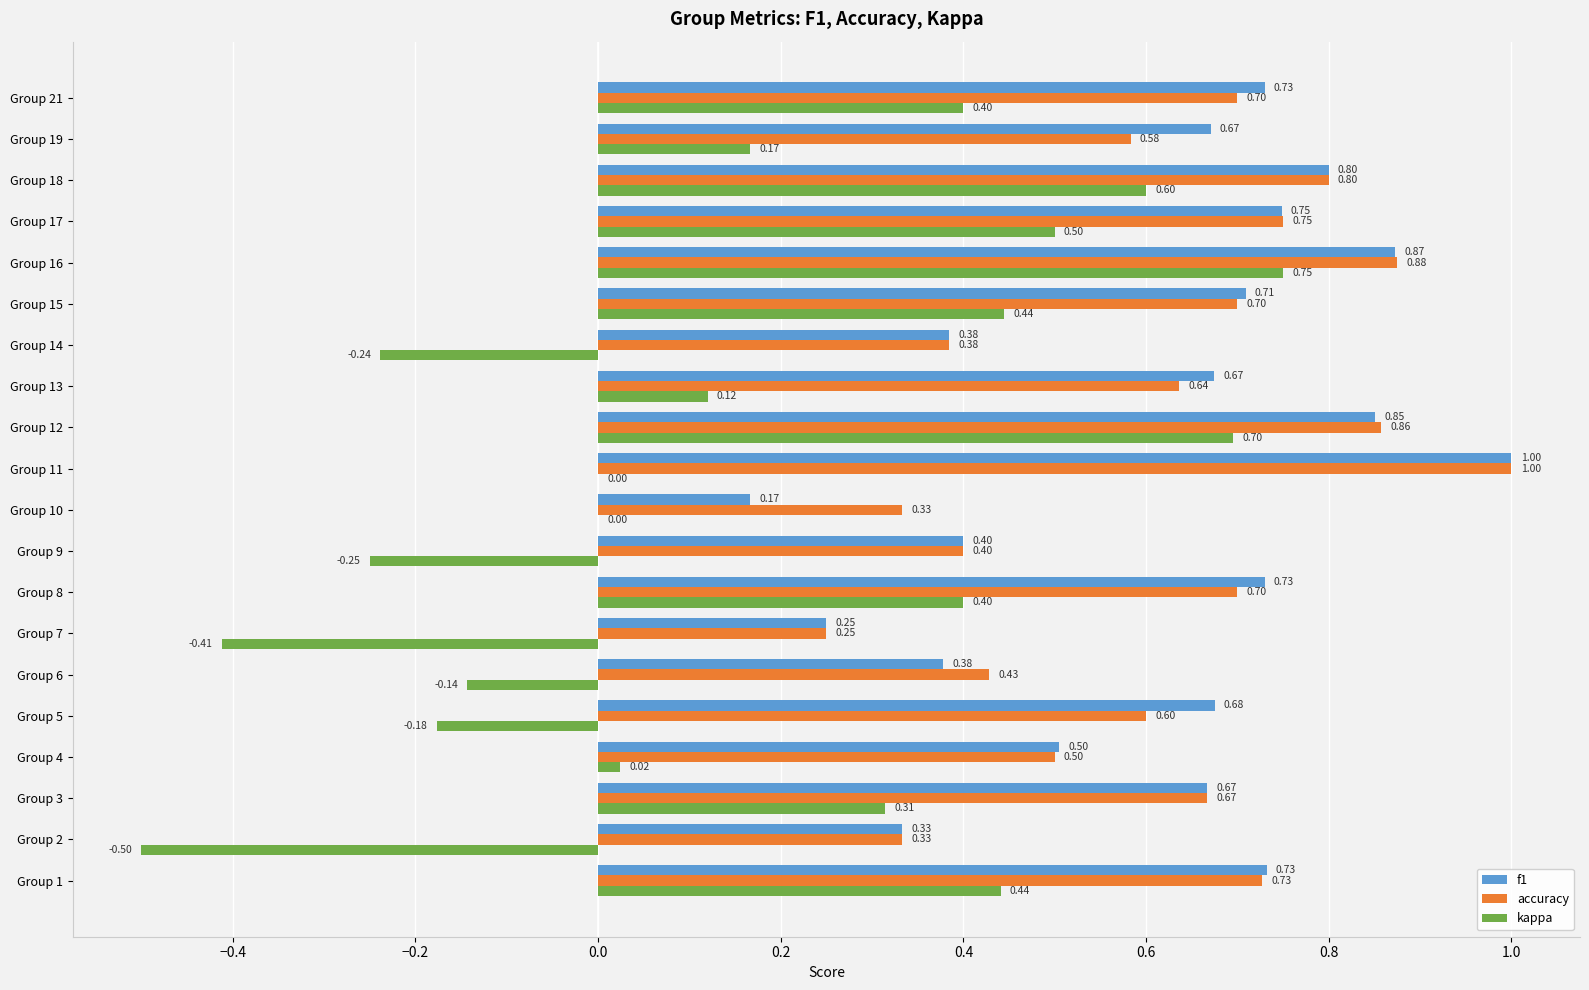

Which label corresponds to the largest value in the chart?

Group 11